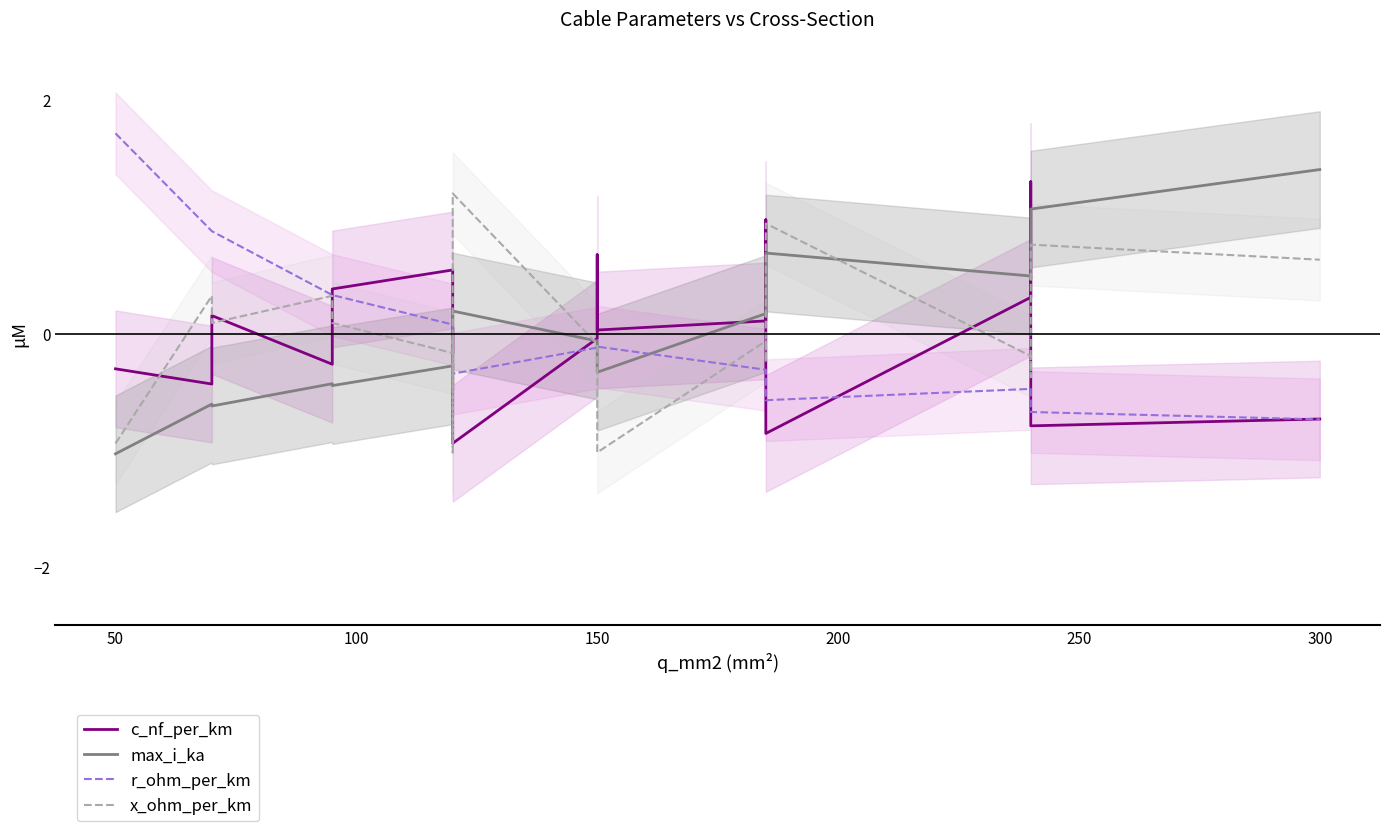

The x_ohm_per_km series shows -0.0 at 300. True or false?

False